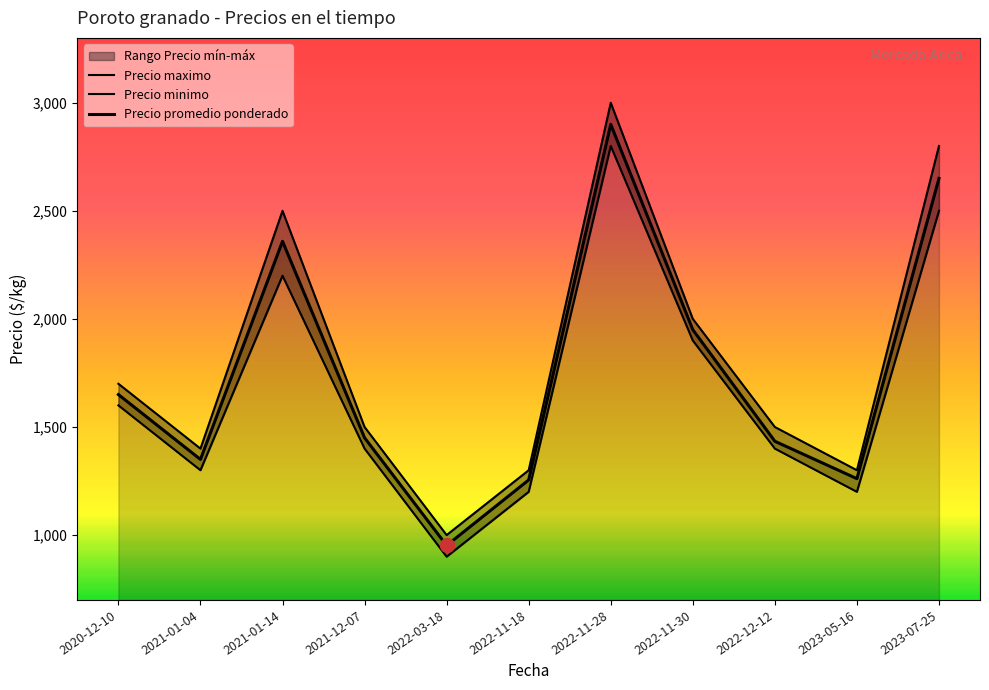

True or false: Precio minimo and Precio maximo intersect in this chart.

False